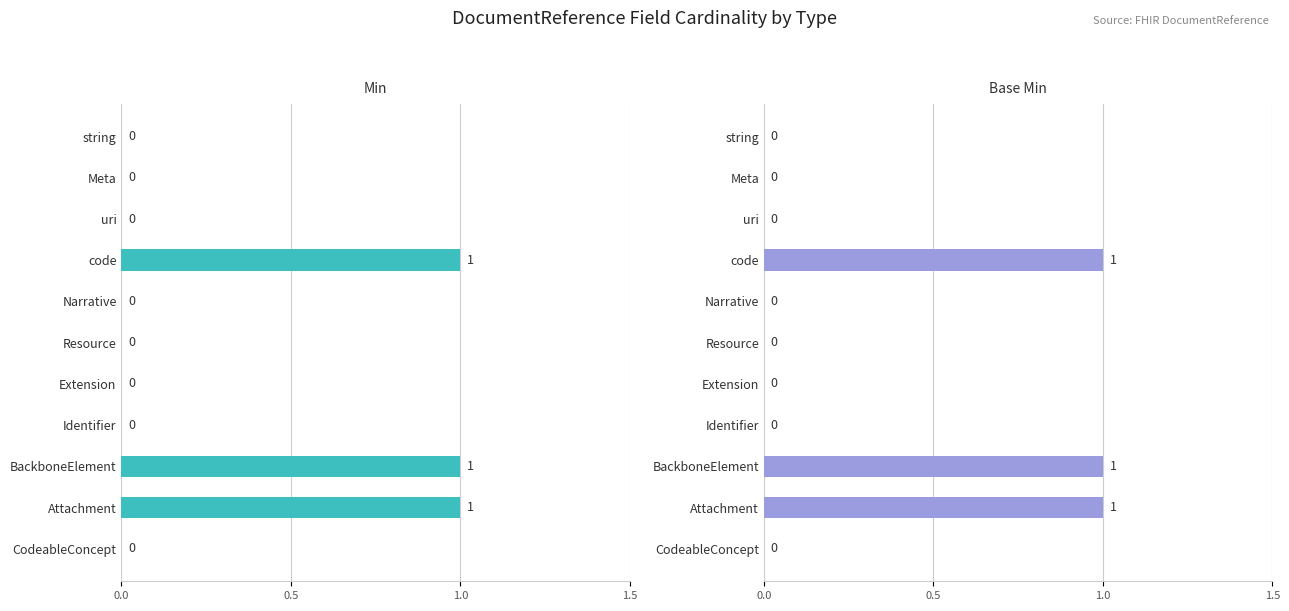

Is it true that Base Min equals 0 at Identifier?

True